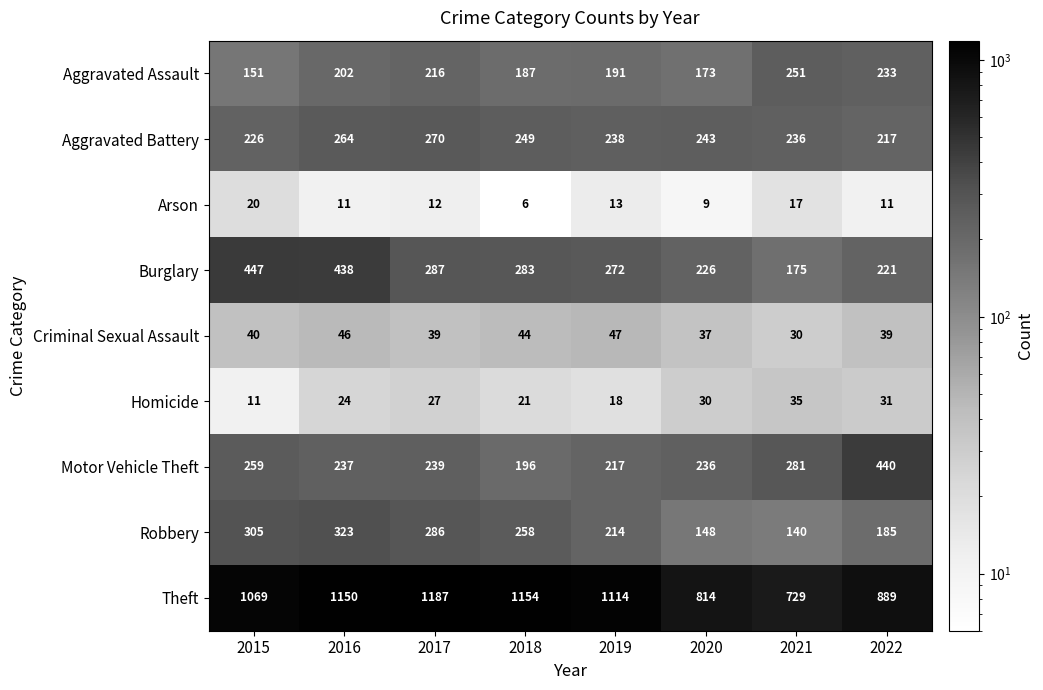

At which category is the sum across all series the highest?

2016